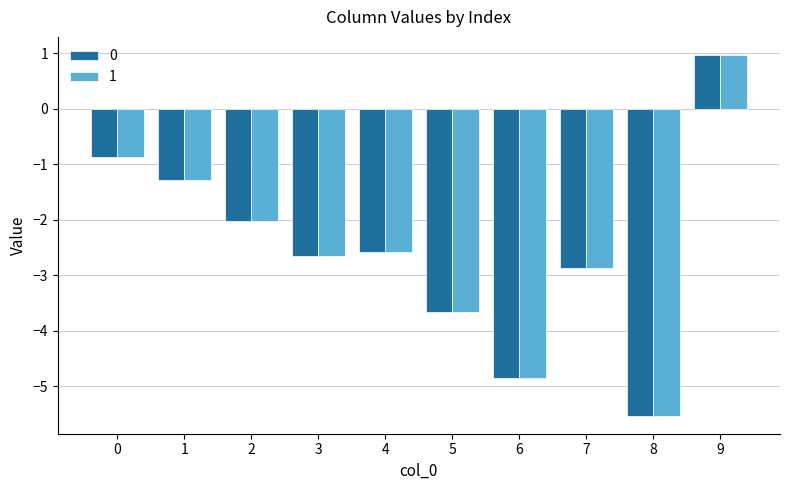

Are the bars horizontal?

No